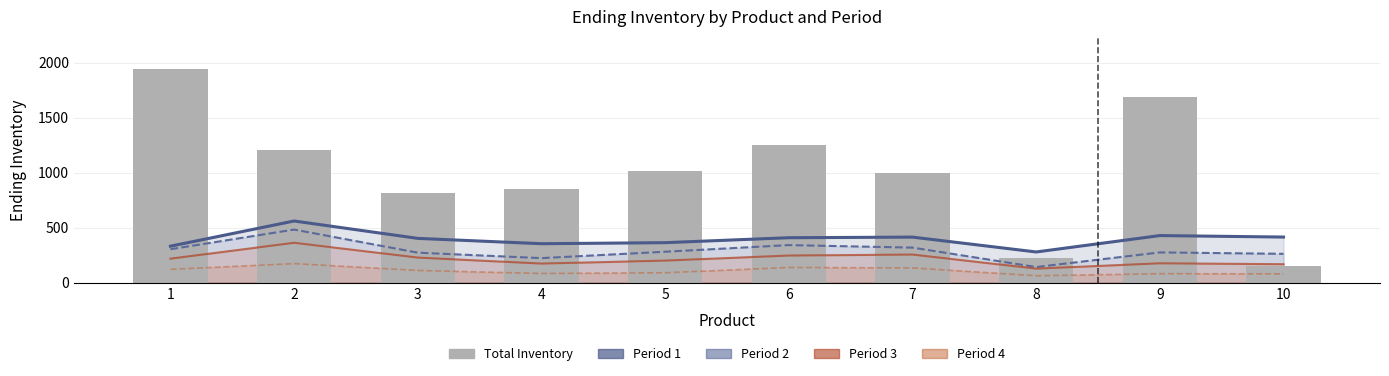

Reading left to right, transcribe all the data shown in this chart.

1945	1208	816	848	1018	1247	993	226	1691	154